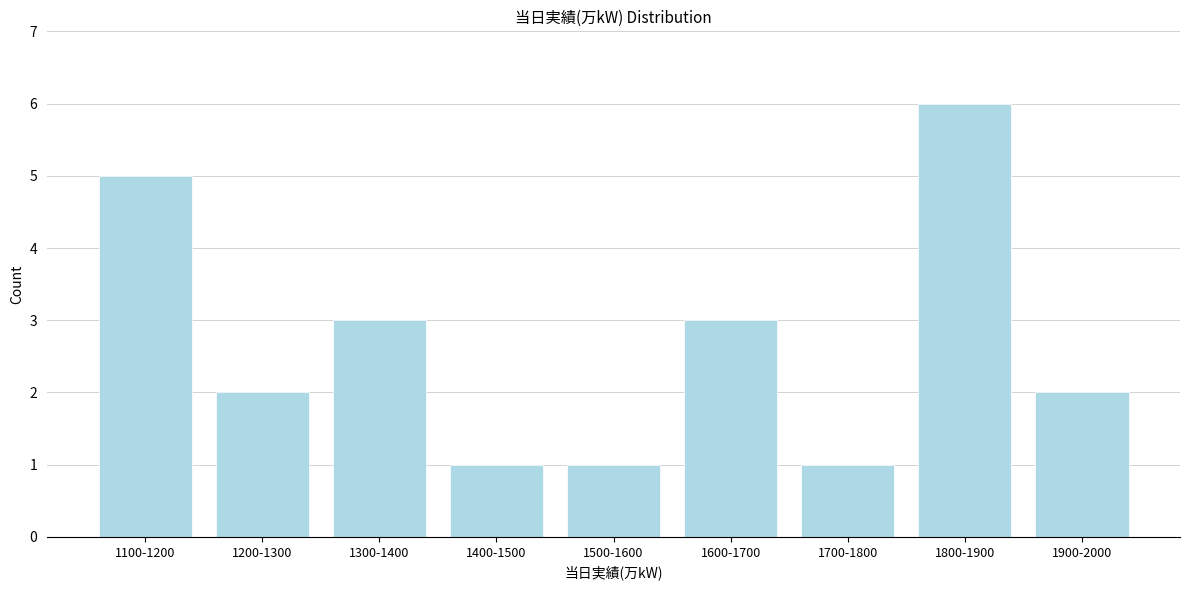

Reading left to right, extract all data points from this chart.

1100-1200=5	1200-1300=2	1300-1400=3	1400-1500=1	1500-1600=1	1600-1700=3	1700-1800=1	1800-1900=6	1900-2000=2